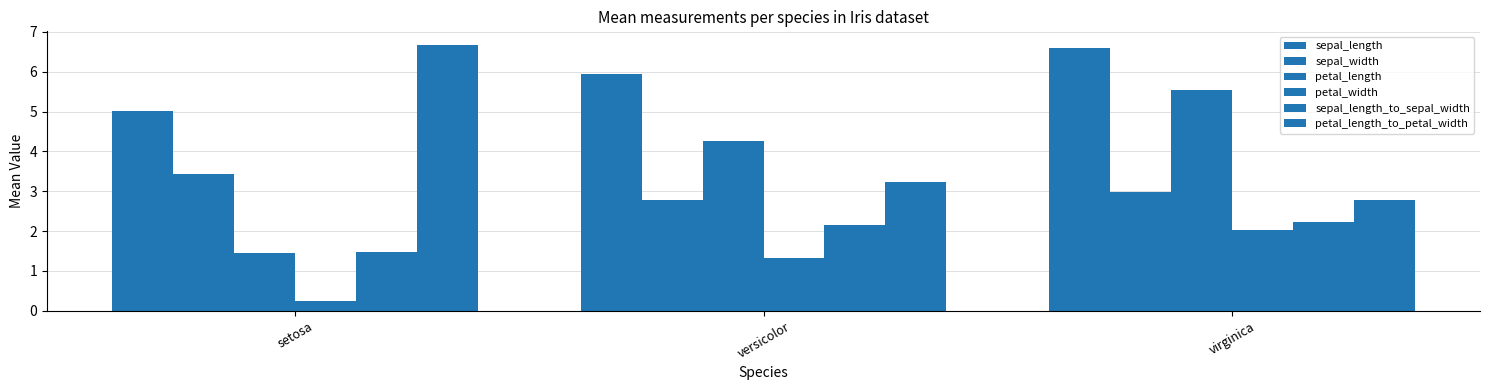

At virginica, list the series in order from largest to smallest.

sepal_length, petal_length, sepal_width, petal_length_to_petal_width, sepal_length_to_sepal_width, petal_width